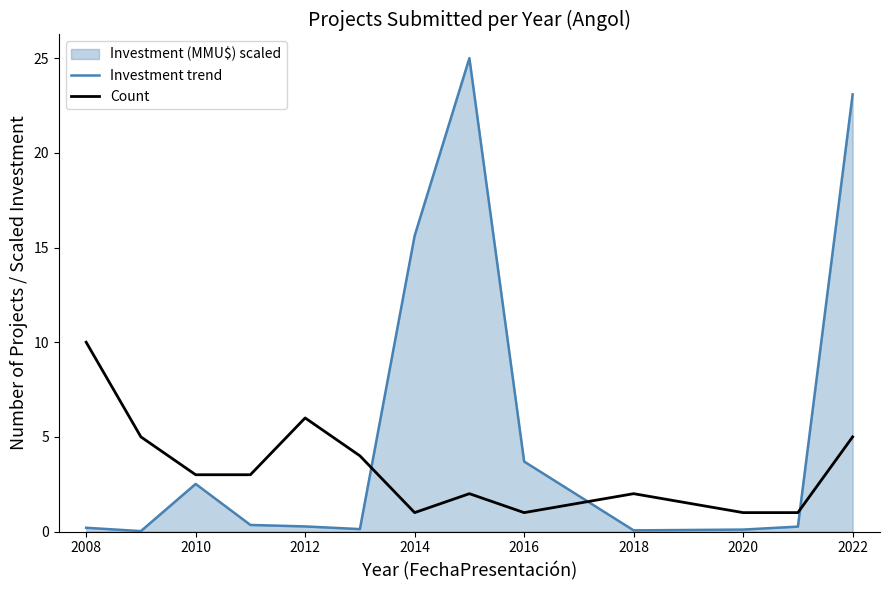

Which series has the largest range (max minus min)?

Investment trend